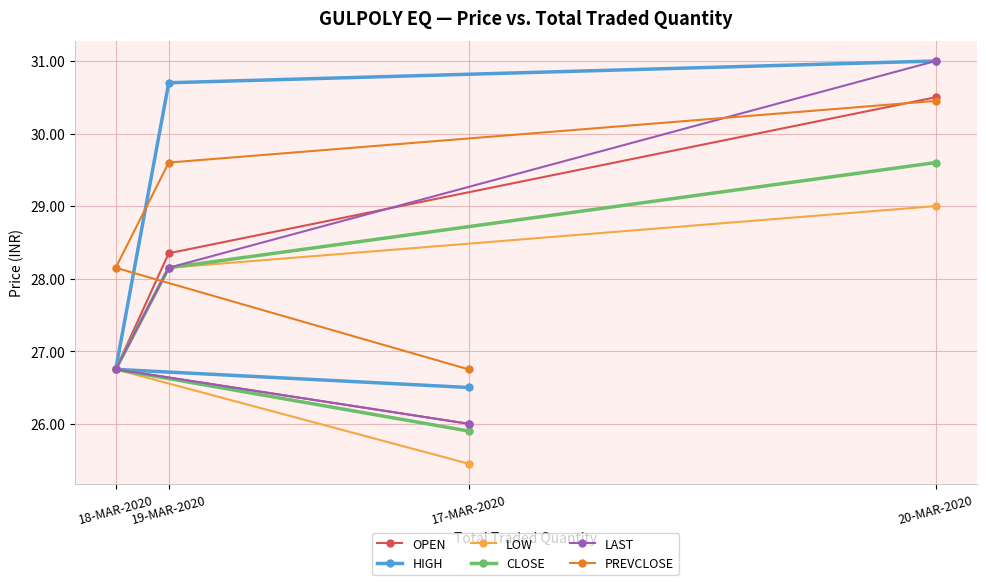

What is the smallest value displayed?

25.4